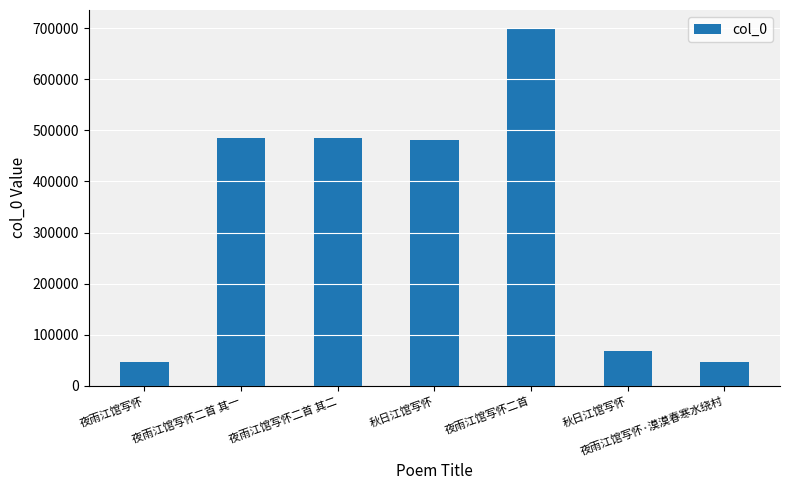

What is the average value?

330574